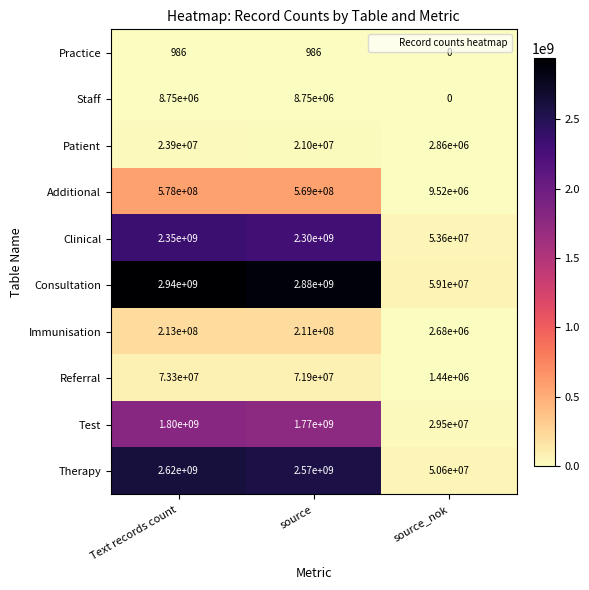

How many data points does each series have?

3